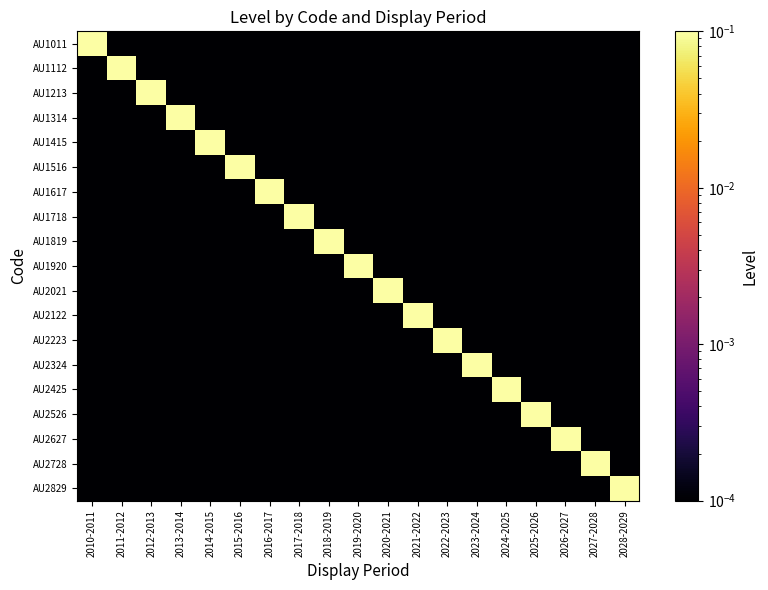

Count the number of categories in the chart.

19